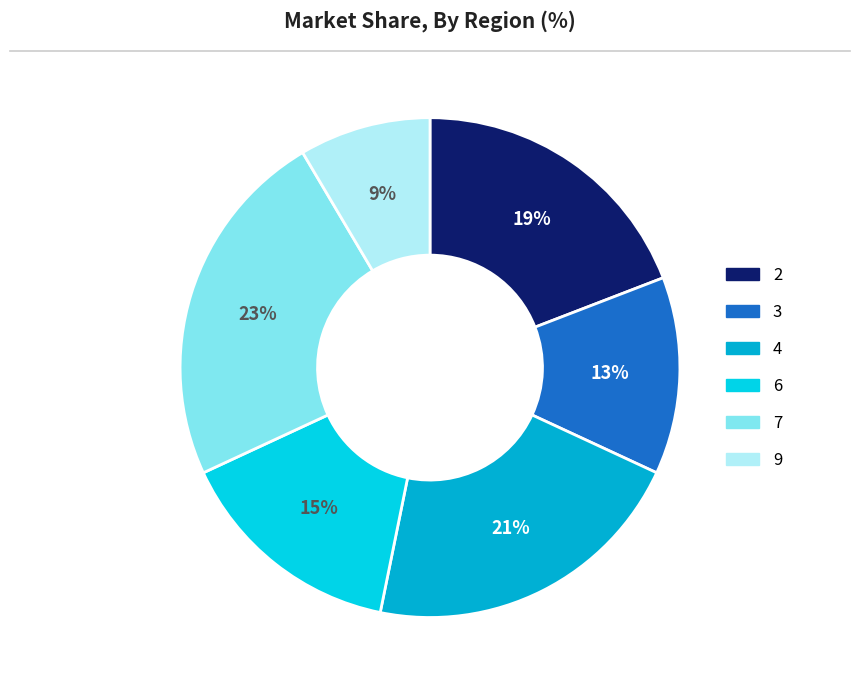

Rank the categories by value from highest to lowest.

7, 4, 2, 6, 3, 9